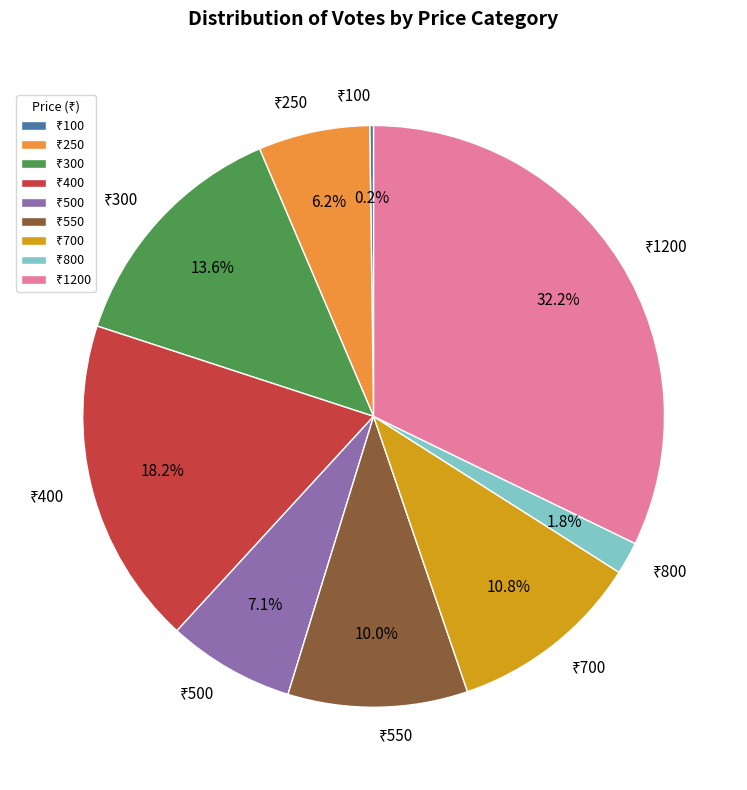

Is there any slice that represents more than half of the pie?

No